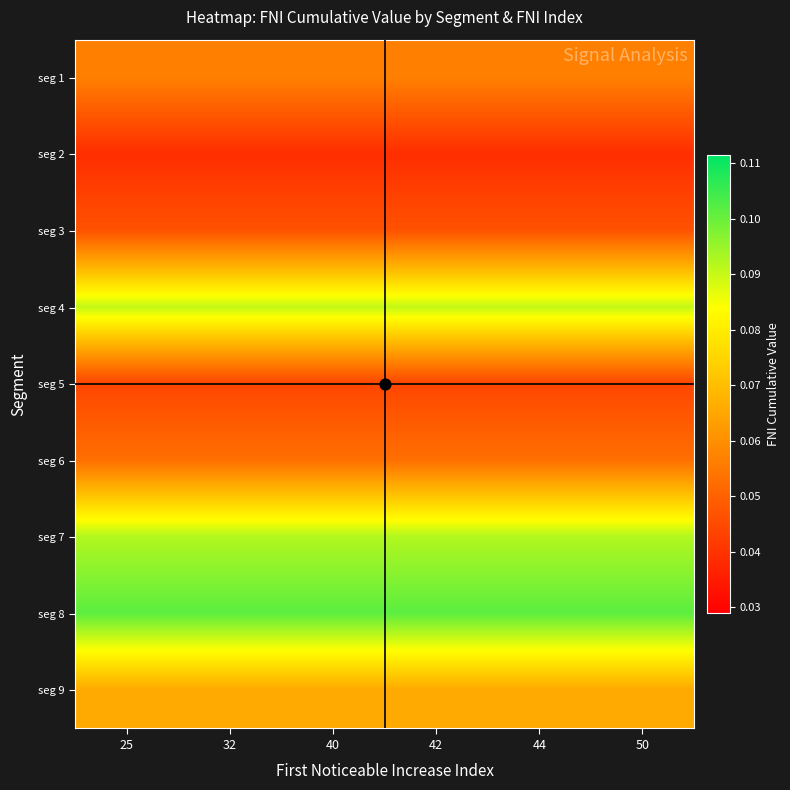

What is the maximum value shown in the chart?

0.1